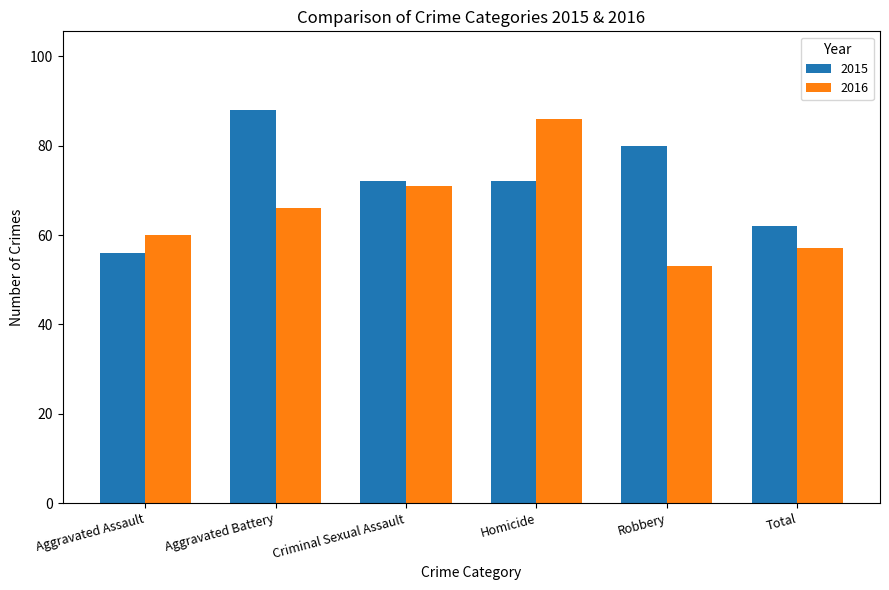

What is the approximate value of 2015 at Homicide, to the nearest 5?

70